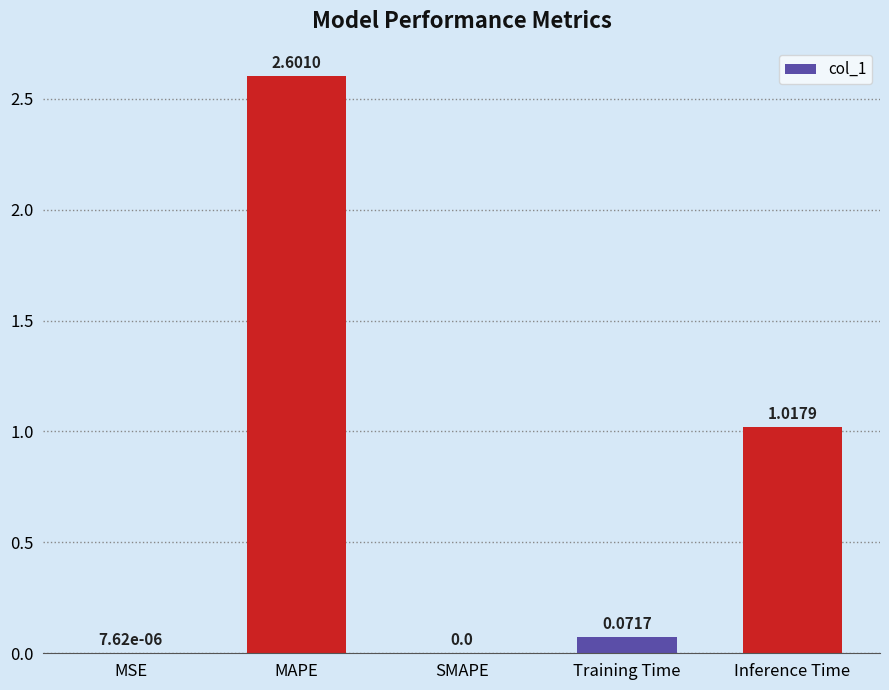

At which label is the value closest to 1?

Inference Time